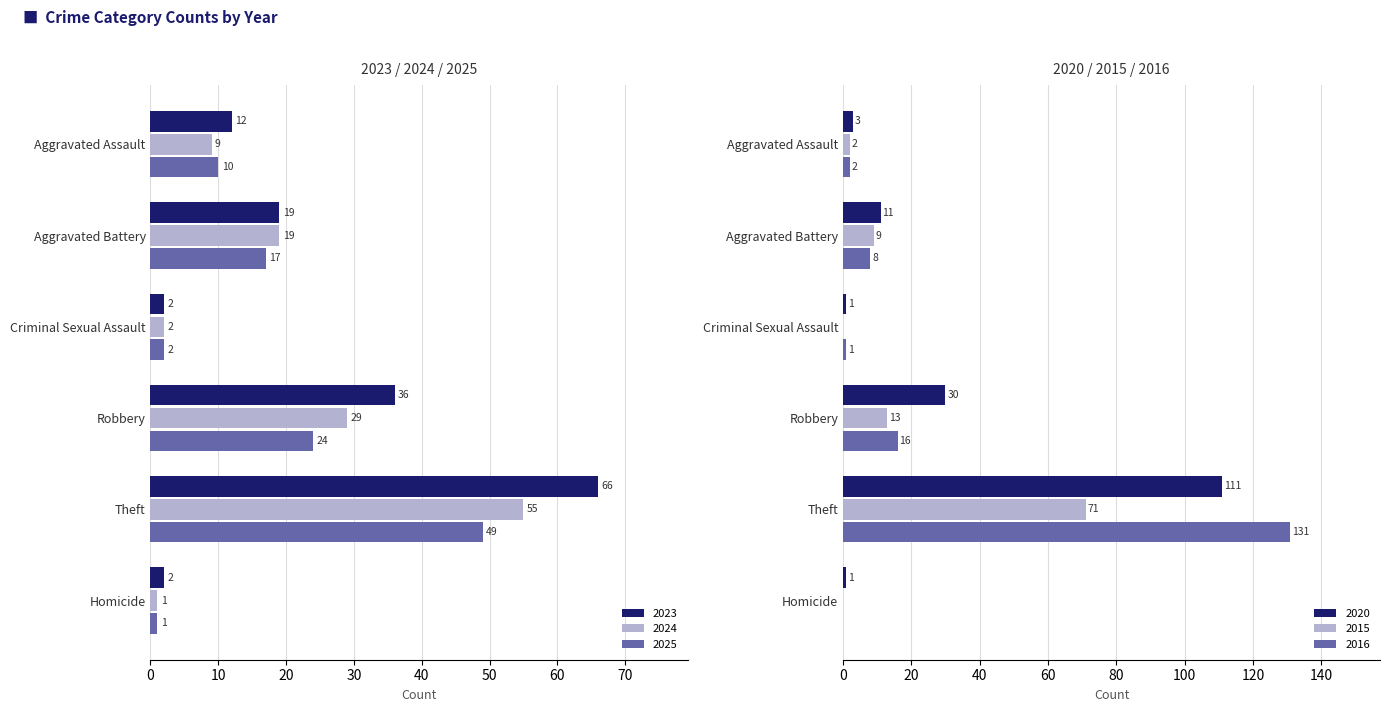

List the series in order of their peak value, lowest first.

2025, 2024, 2023, 2015, 2020, 2016